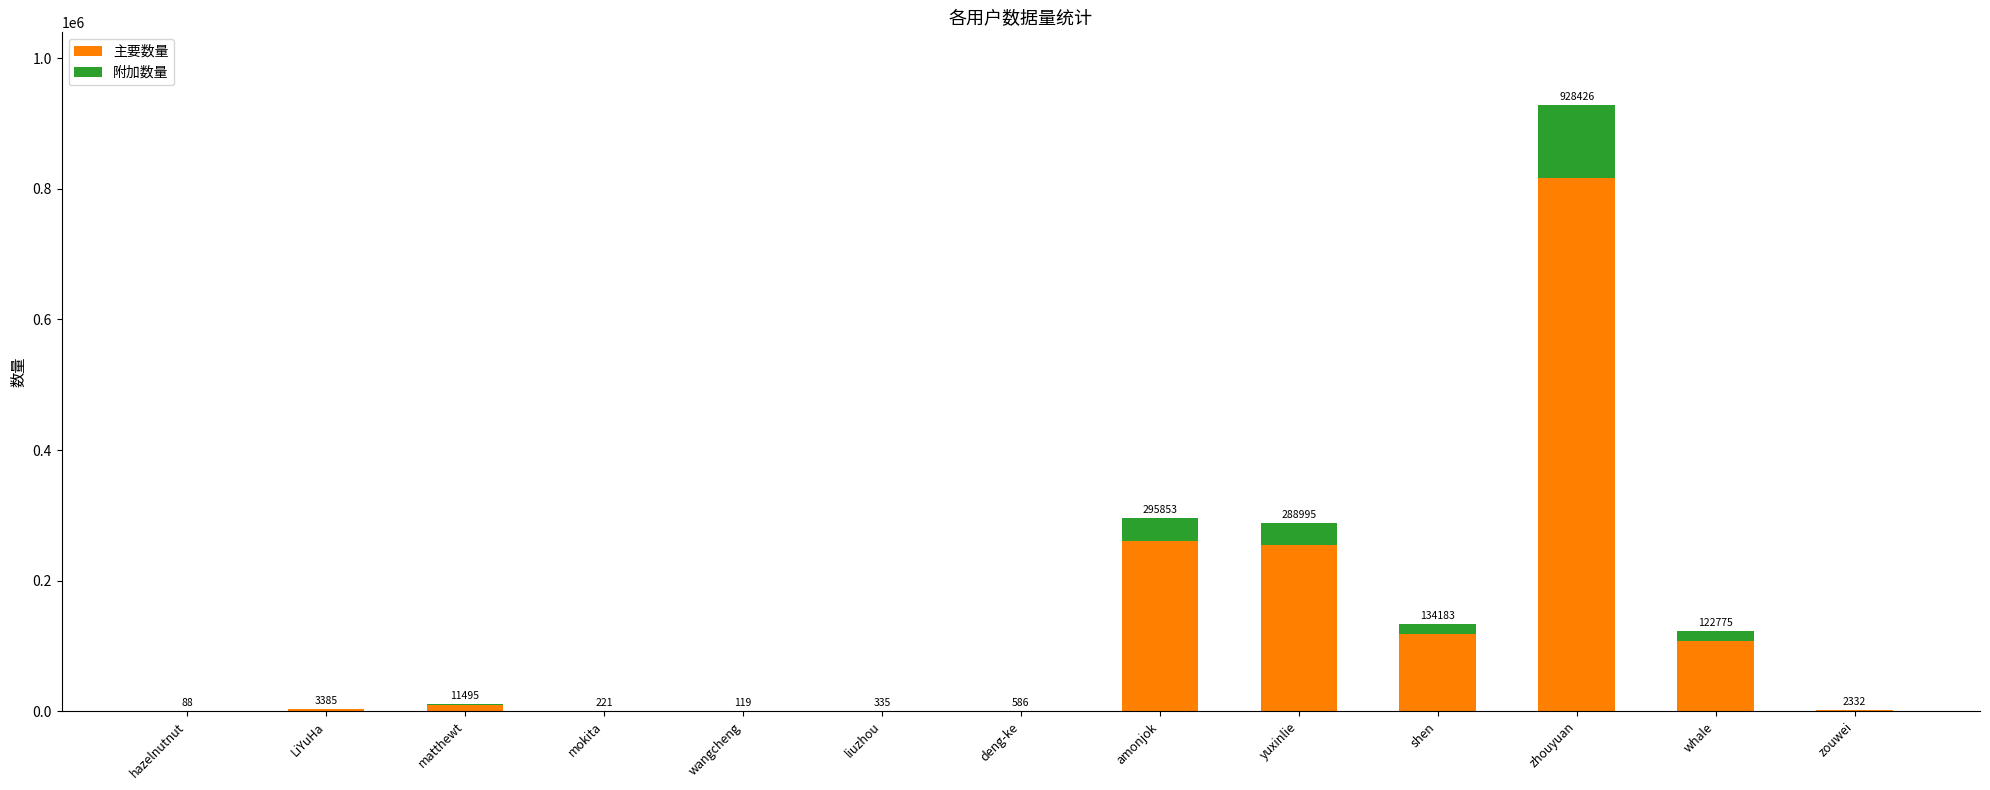

What is the difference between the second highest and minimum values in the 附加数量 series?

35491.8